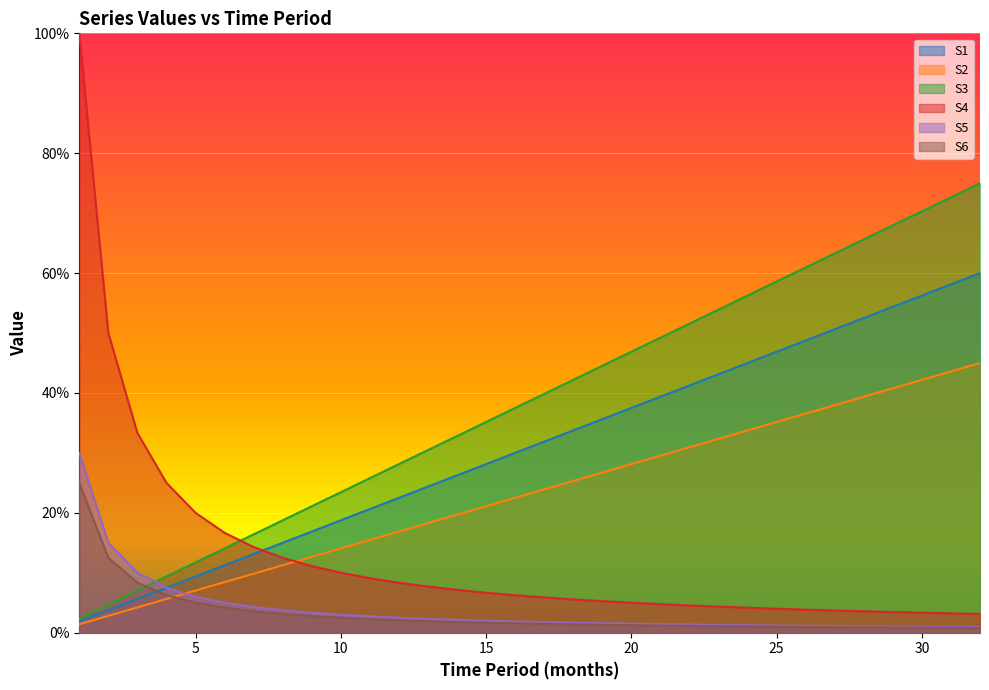

True or false: S1 has a value of 61.7 at 22.

False